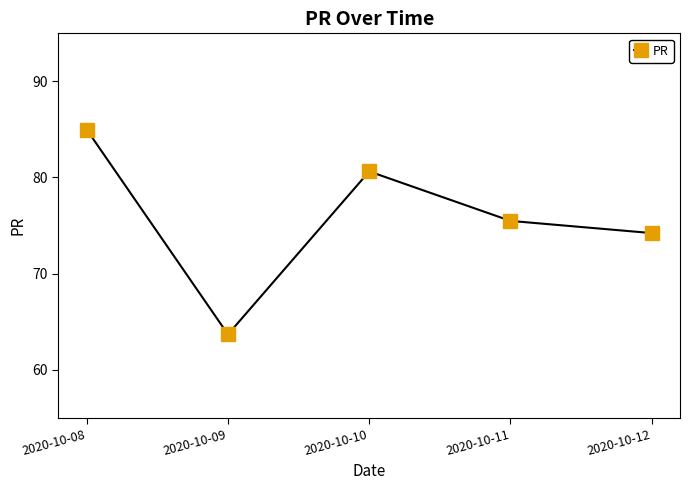

Which label corresponds to the largest value in the chart?

2020-10-08